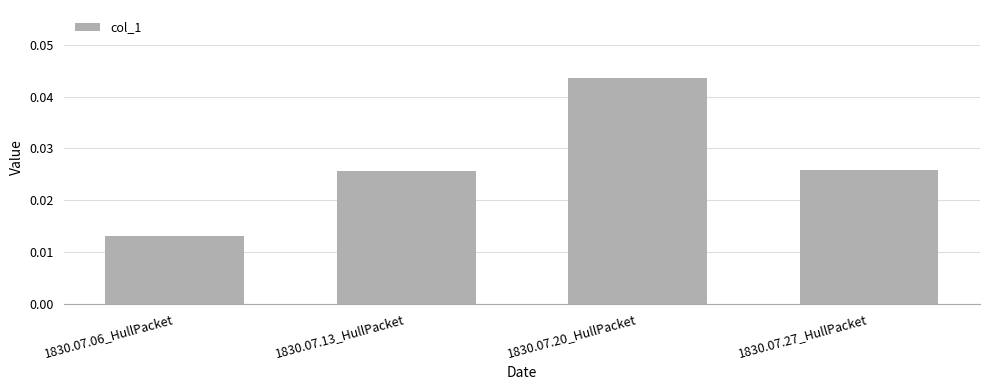

At which category does the chart reach its peak across all series?

1830.07.20_HullPacket